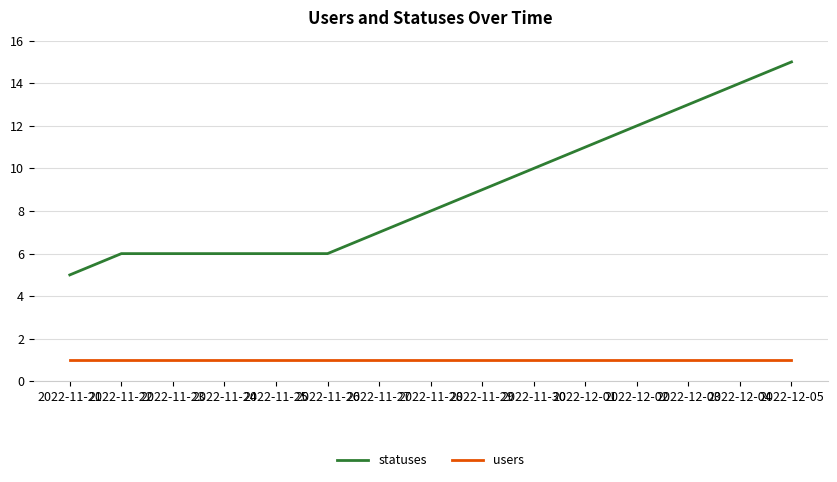

Is it true that statuses equals 9 at 2022-11-25?

False